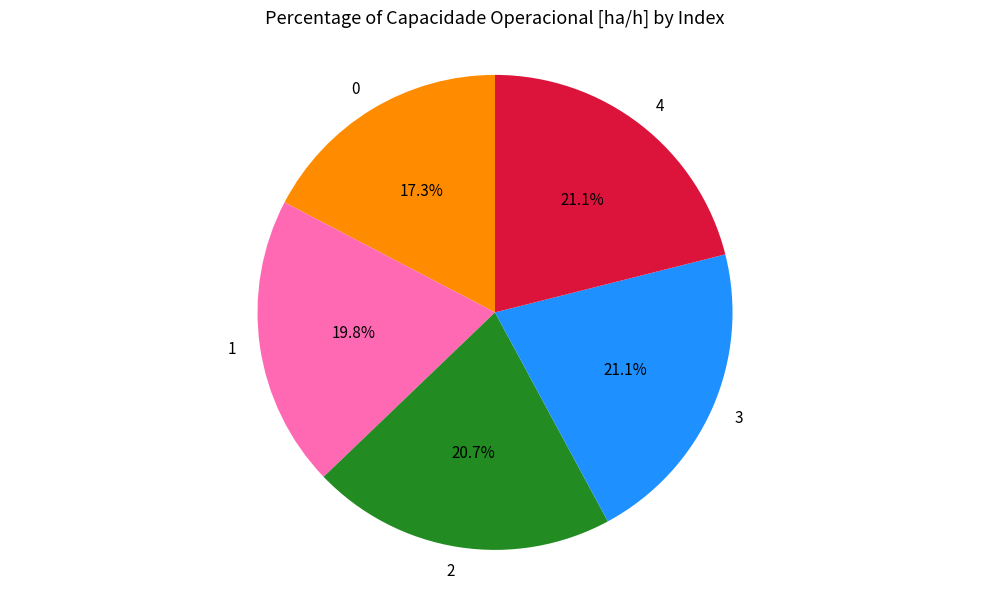

Is there a majority slice in this chart?

No